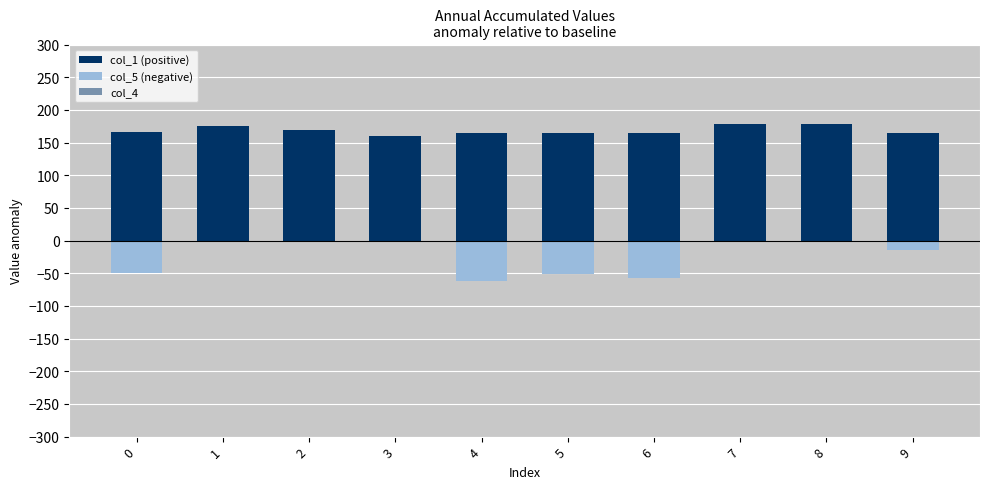

List the labels in order of col_4 value, largest first.

8, 7, 1, 2, 5, 6, 4, 0, 9, 3